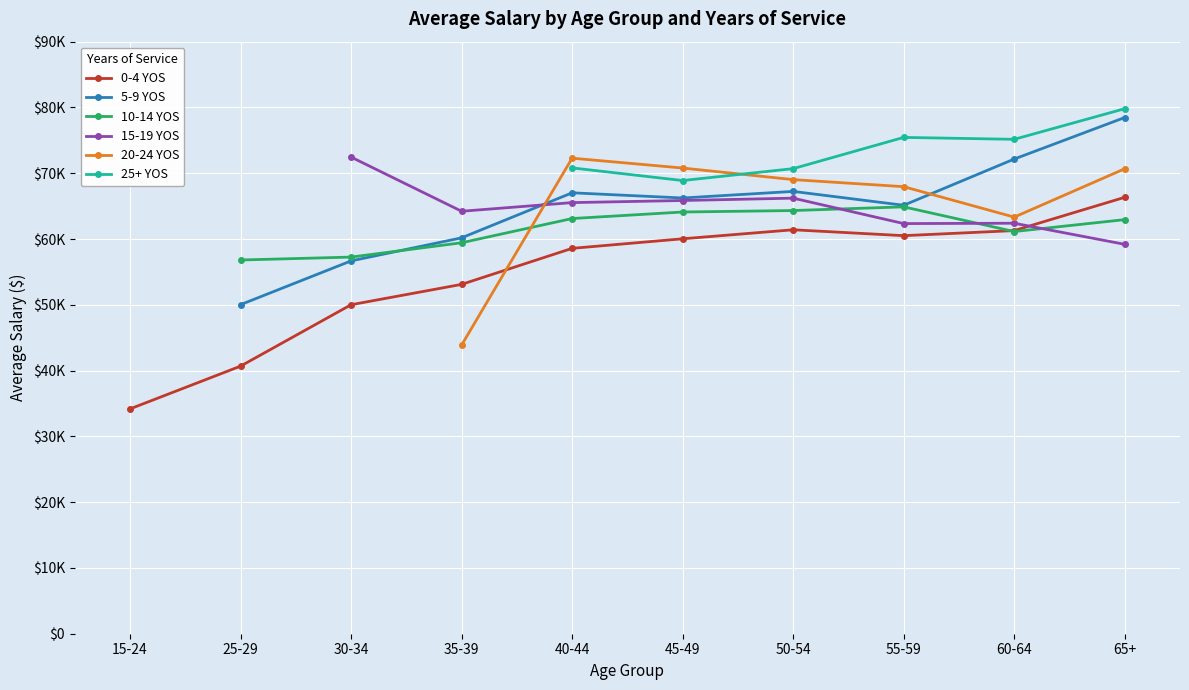

What is the sum of all 5-9 YOS values?

583129